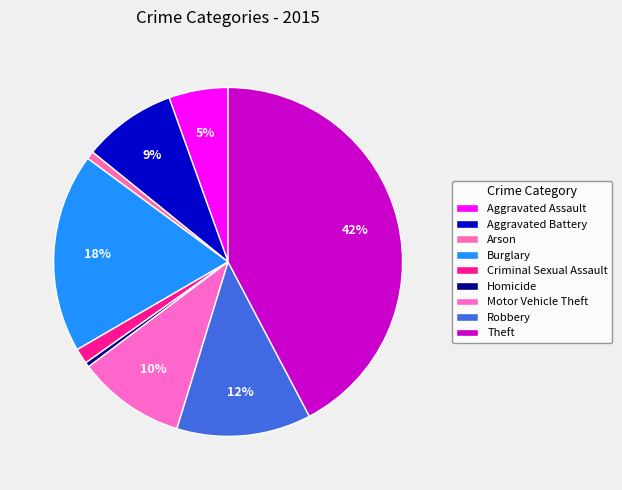

How many slices are in this pie chart?

9